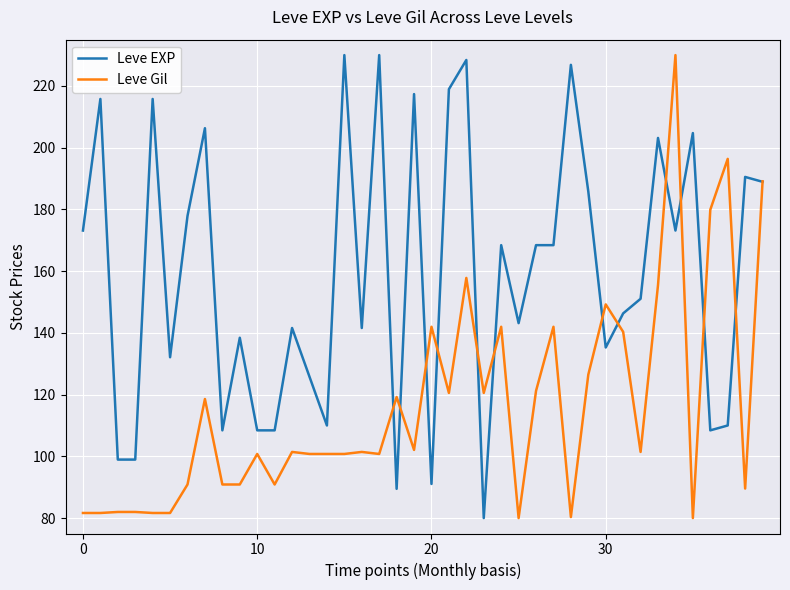

What are all the series names shown in the legend?

Leve EXP, Leve Gil